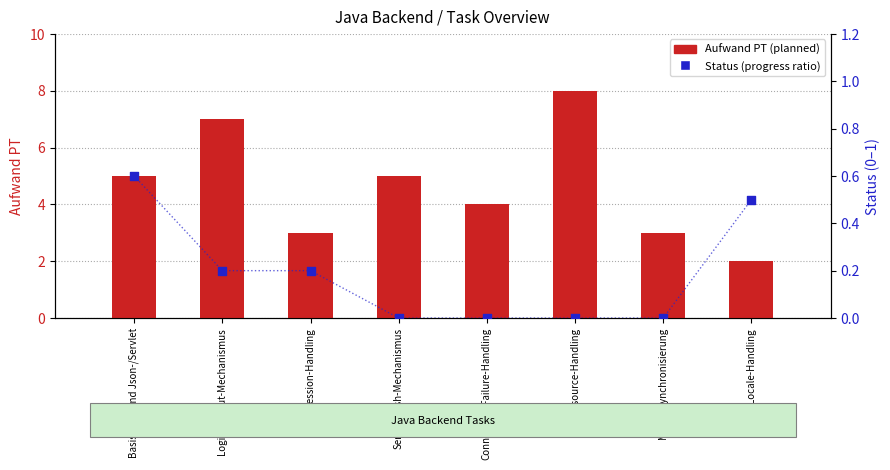

Which series reaches the minimum Y coordinate?

Status (progress ratio)